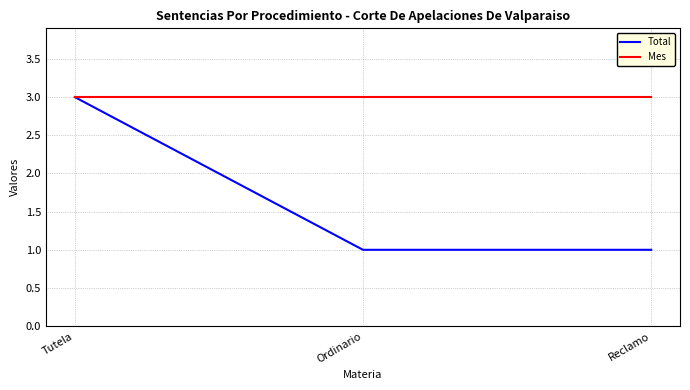

Which series has the largest range (max minus min)?

Total